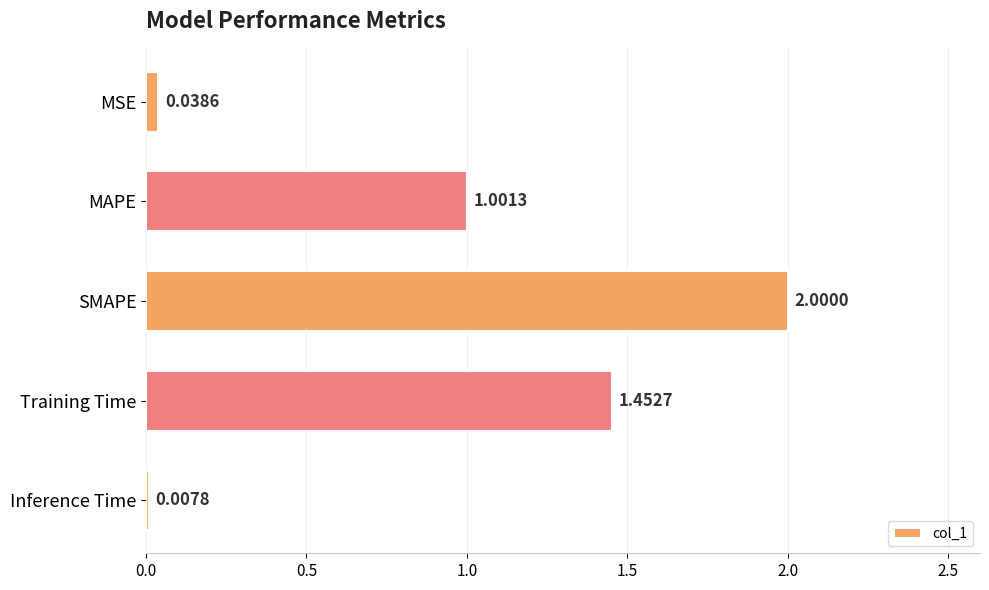

At which category does the chart reach its peak across all series?

SMAPE